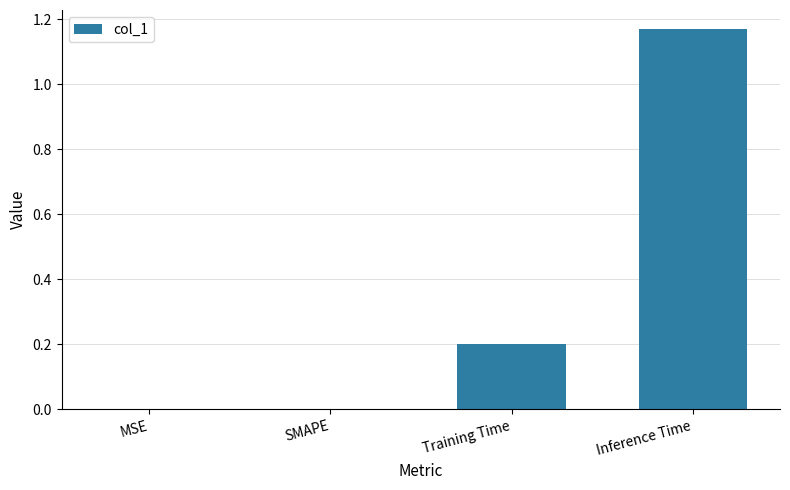

Which has a higher value, SMAPE or Training Time?

Training Time